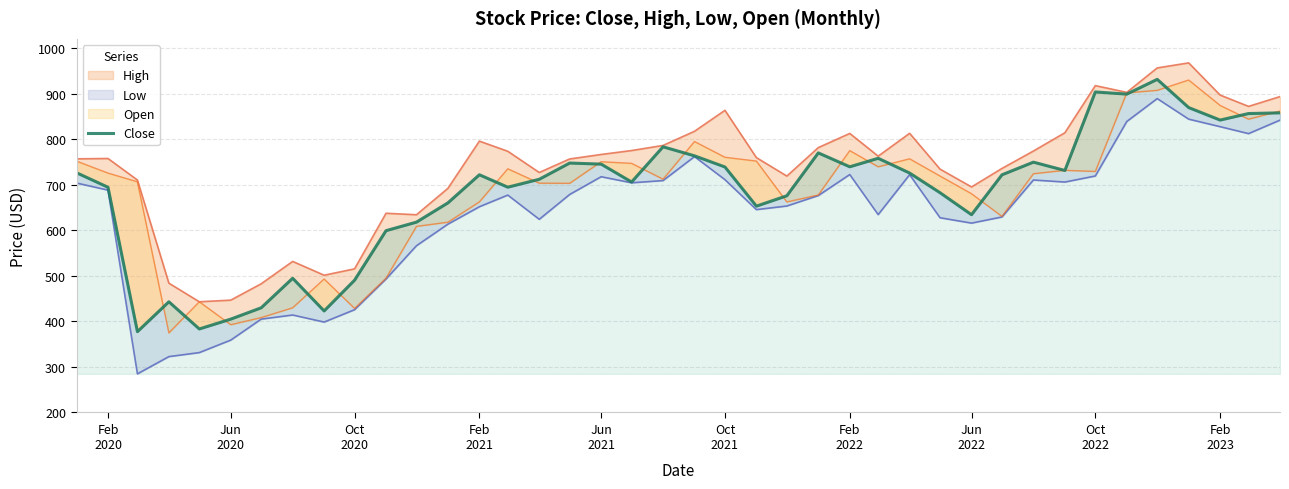

What position from the left is Oct
2022?

9